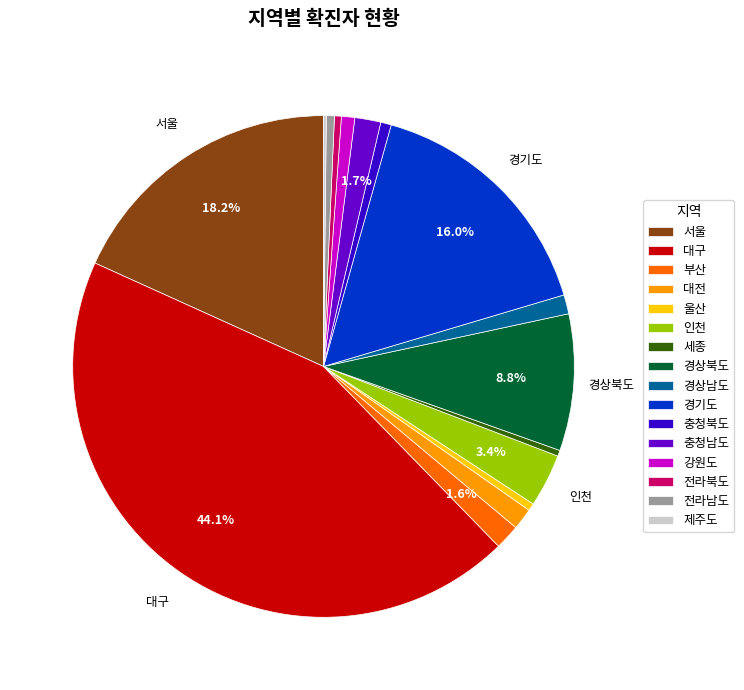

The 부산 slice represents 2% of the pie. True or false?

True